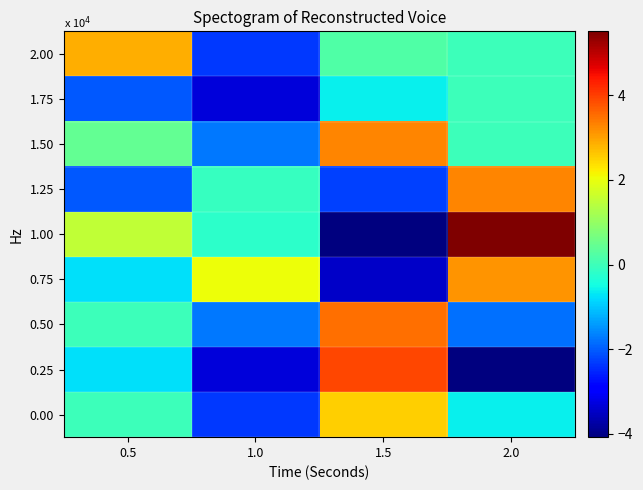

Reading right to left, transcribe all the data shown in this chart.

0.00: 2.0=-0.6	1.5=2.5	1.0=-2.4	0.5=0.0
0.25: 2.0=-4.1	1.5=3.9	1.0=-3.3	0.5=-0.8
0.50: 2.0=-1.8	1.5=3.5	1.0=-1.7	0.5=-0.0
0.75: 2.0=3.1	1.5=-3.5	1.0=2.0	0.5=-0.8
1.00: 2.0=5.5	1.5=-4.1	1.0=-0.2	0.5=1.5
1.25: 2.0=3.3	1.5=-2.2	1.0=-0.1	0.5=-2.0
1.50: 2.0=0.0	1.5=3.3	1.0=-1.7	0.5=0.4
1.75: 2.0=0.0	1.5=-0.6	1.0=-3.3	0.5=-2.0
2.00: 2.0=0.0	1.5=0.2	1.0=-2.3	0.5=2.9